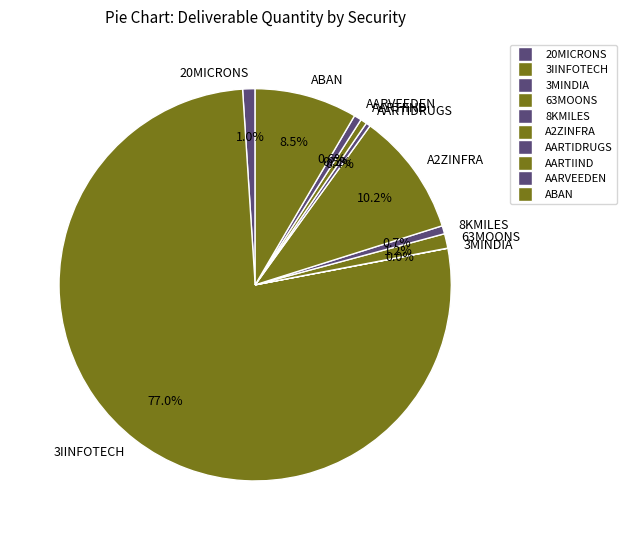

Is it true that AARTIDRUGS is 14% of the pie?

False